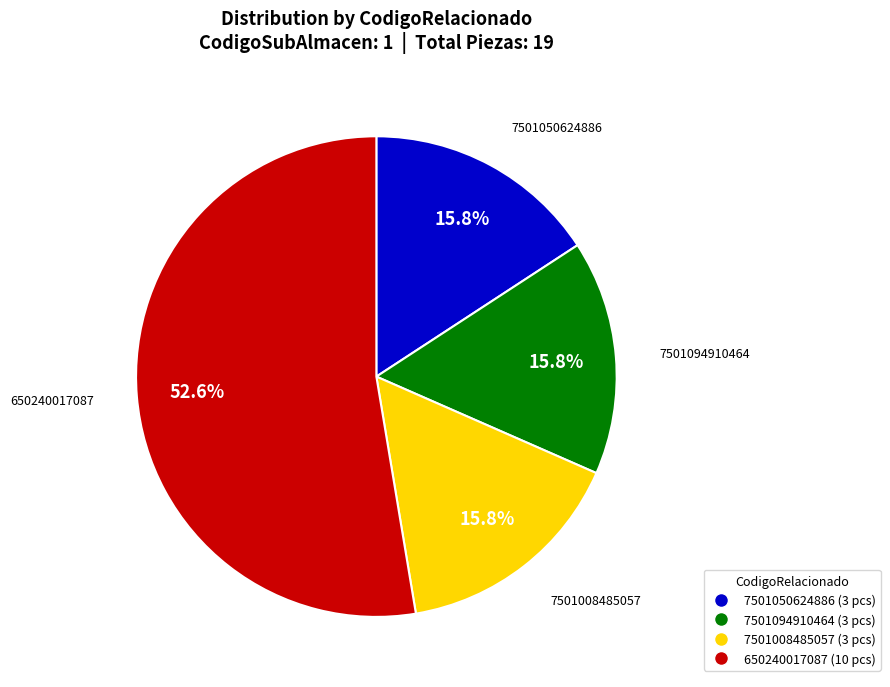

To the nearest percent, what is the average slice percentage?

25%